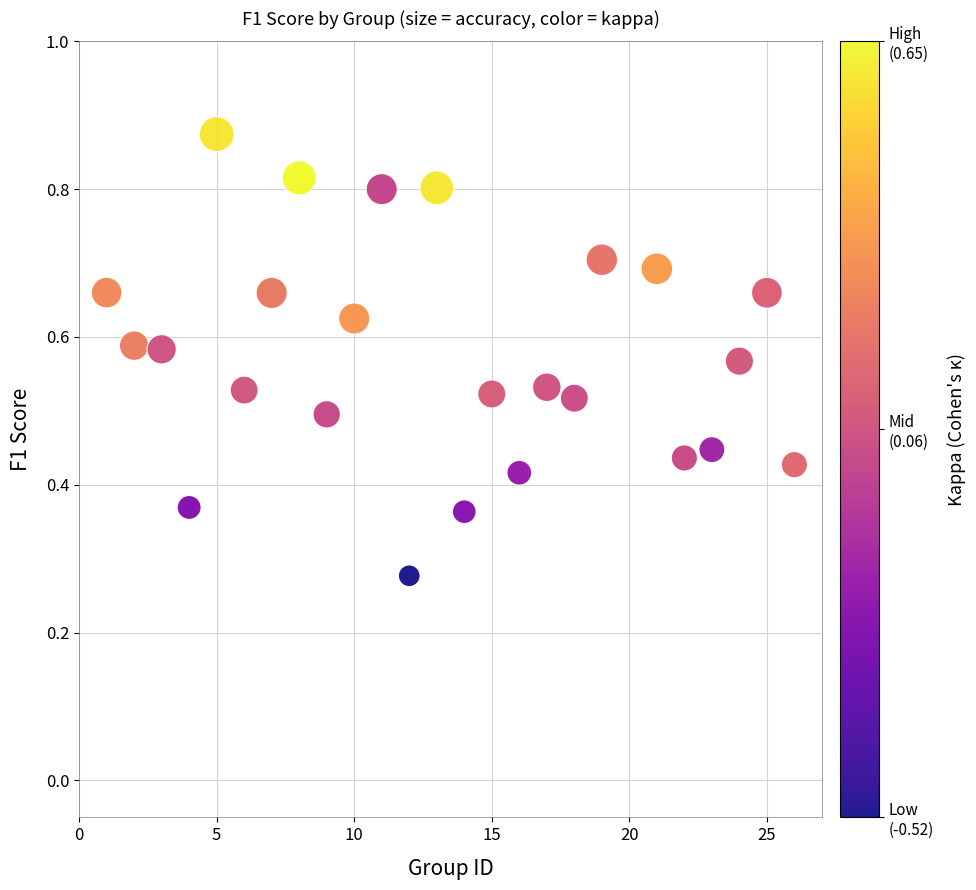

What is the range of X values (max minus min)?

25.0